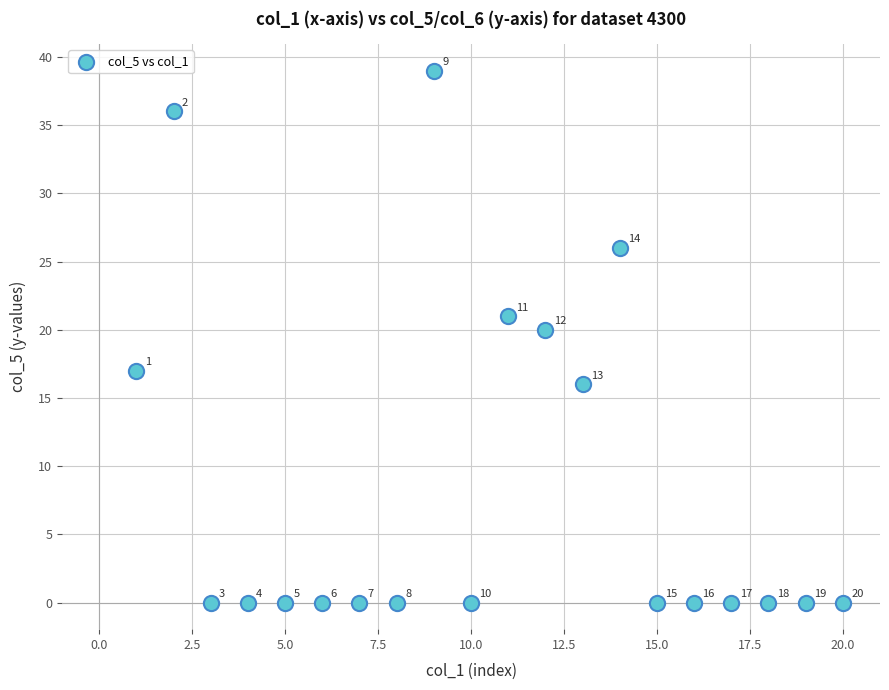

What is the range of Y values (max minus min)?

39